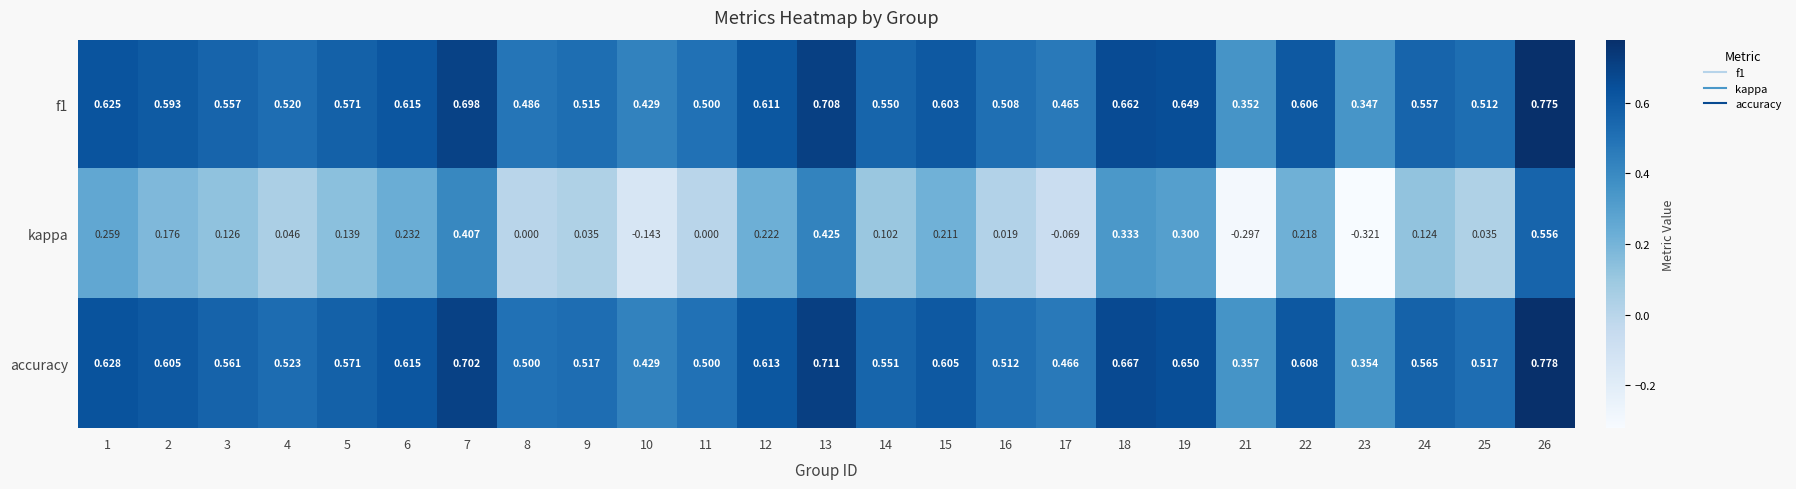

Count the number of categories in the chart.

25